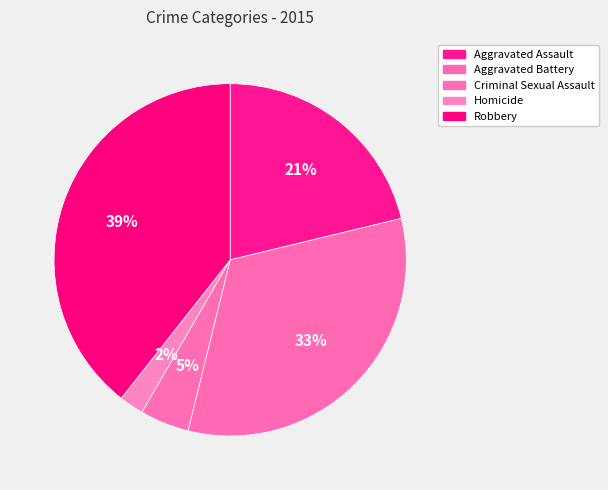

Does Aggravated Assault account for over 50% of the chart?

No